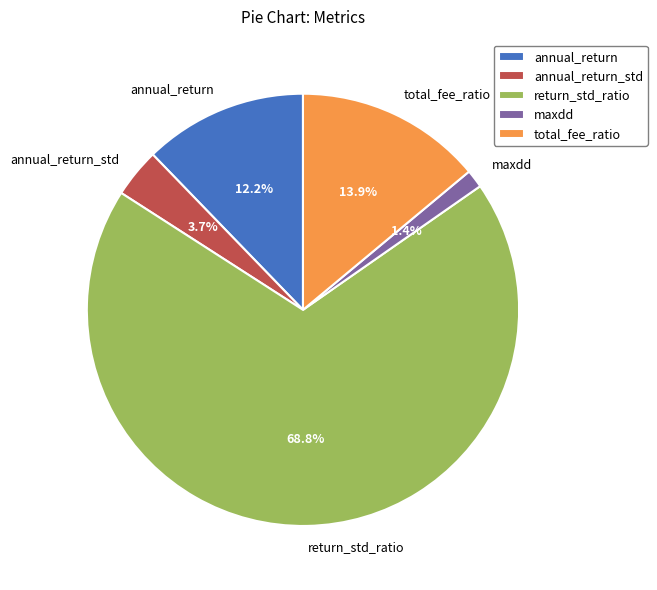

Is it true that total_fee_ratio is 26% of the pie?

False